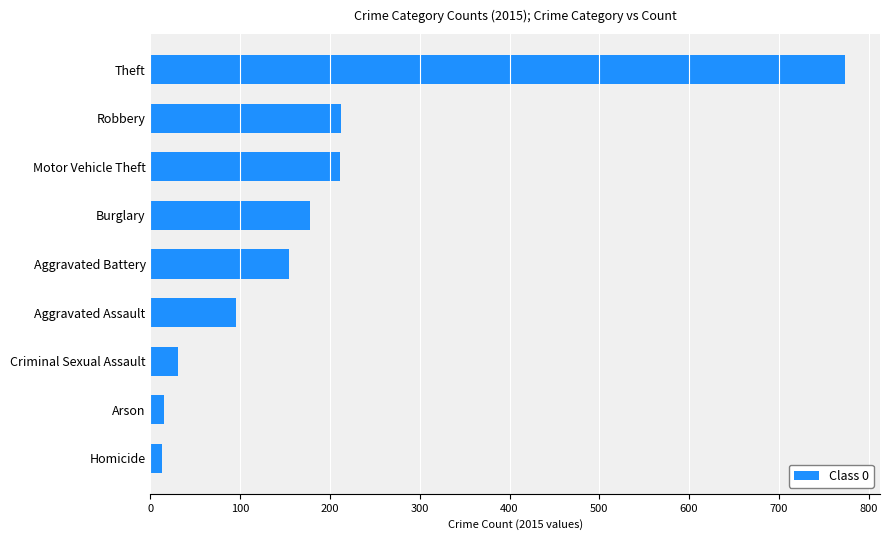

The chart shows a value of 774 at Theft. True or false?

True